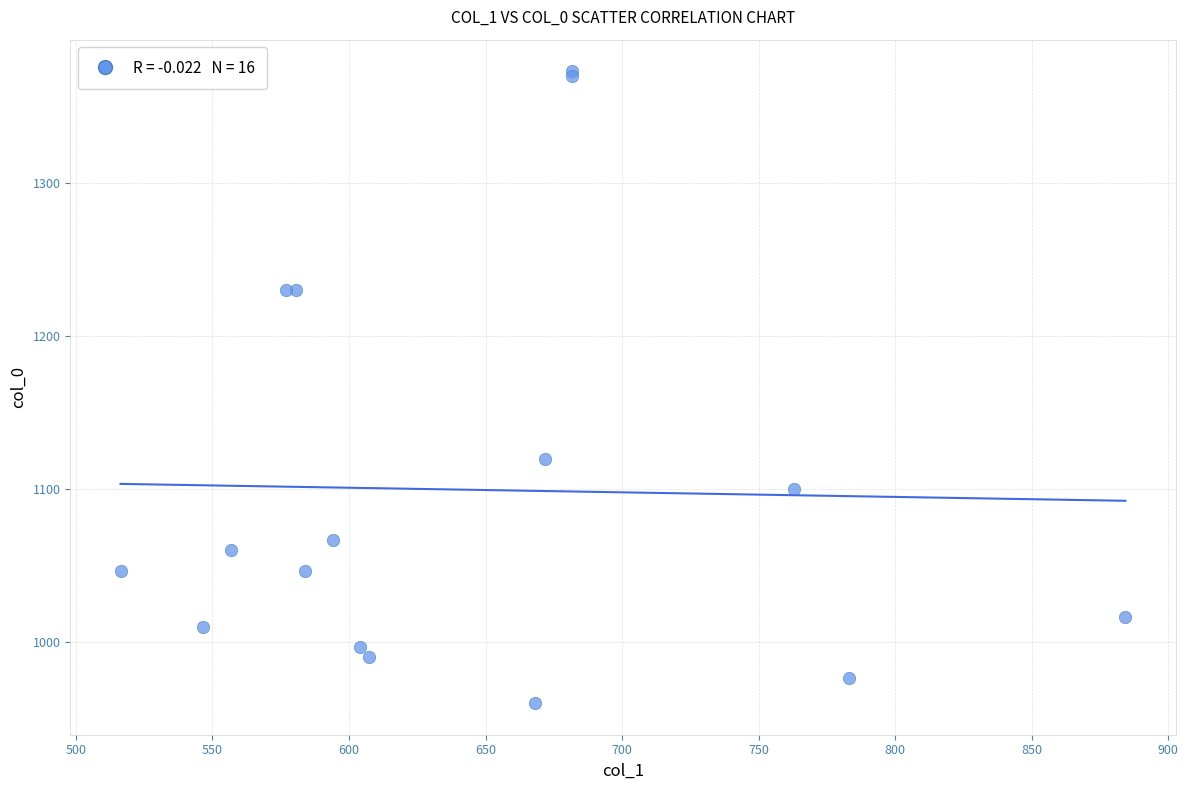

What Y value in the scatter plot is closest to 1166?

1120.0